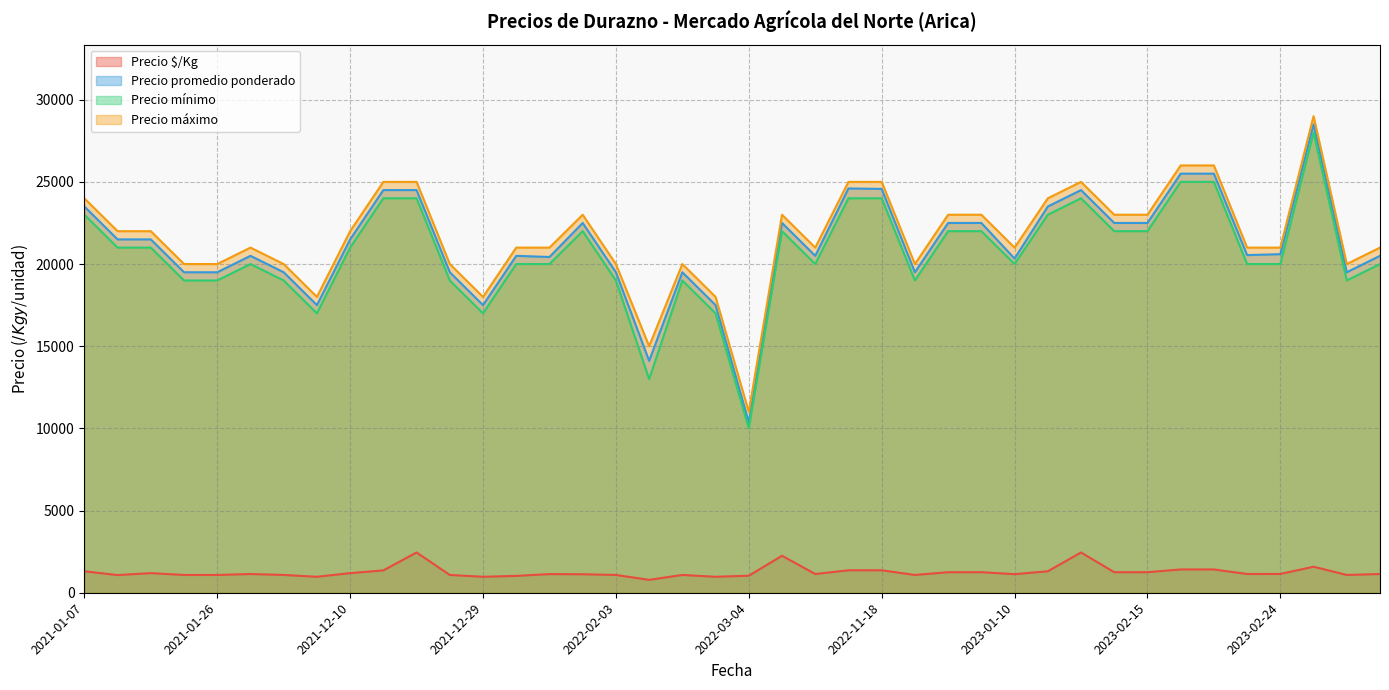

Is the value of Precio promedio ponderado at 2022-12-23 greater than the value of Precio máximo at 2021-12-10?

Yes